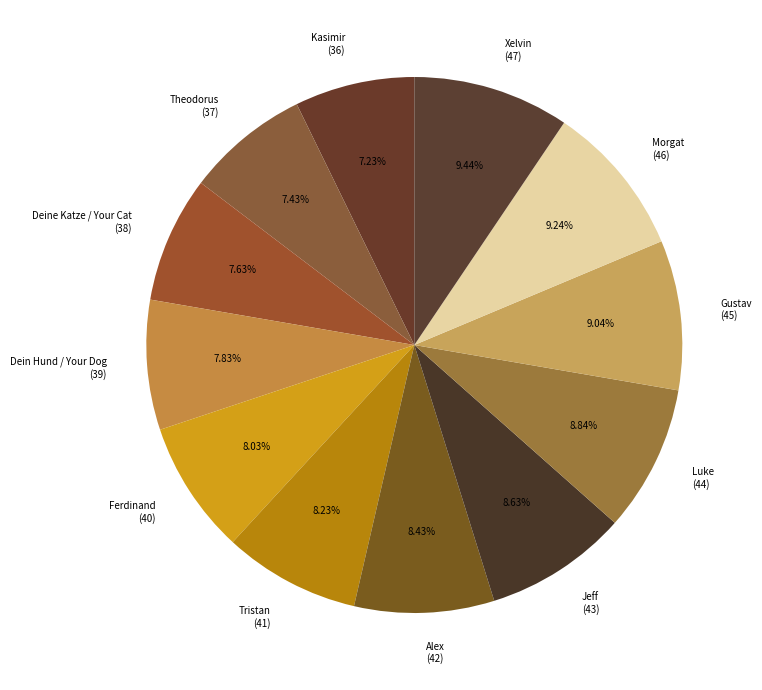

How much of the chart is everything except Alex?

91.6%